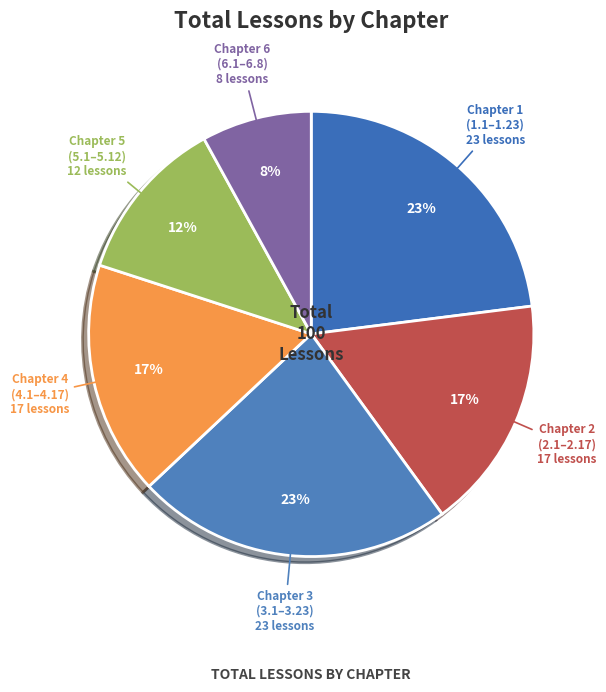

What is the ratio of the value at Chapter 5 (5.1–5.12) to the value at Chapter 4 (4.1–4.17)?

0.7